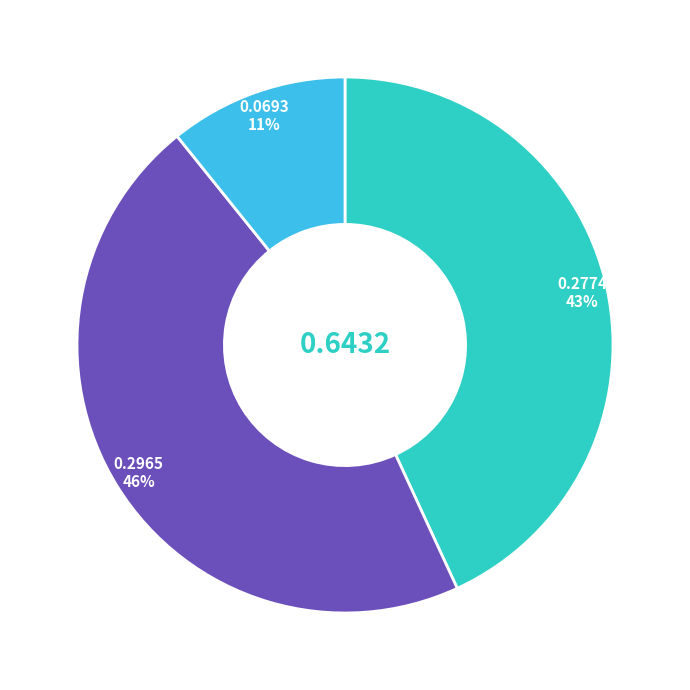

Is there any slice that represents more than half of the pie?

No